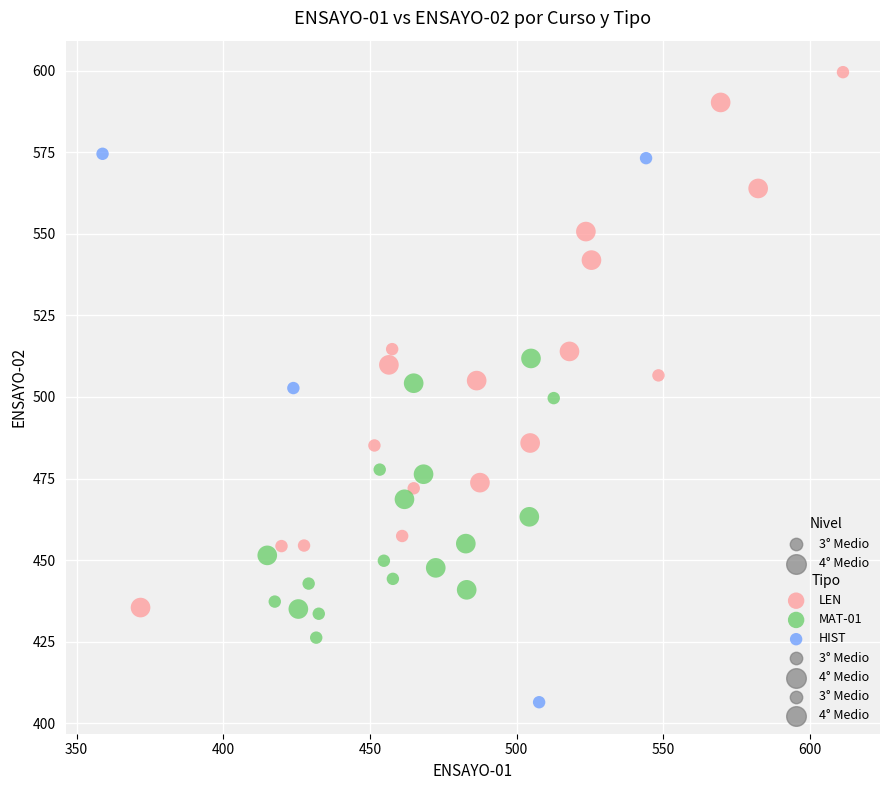

Which series reaches the minimum Y coordinate?

HIST